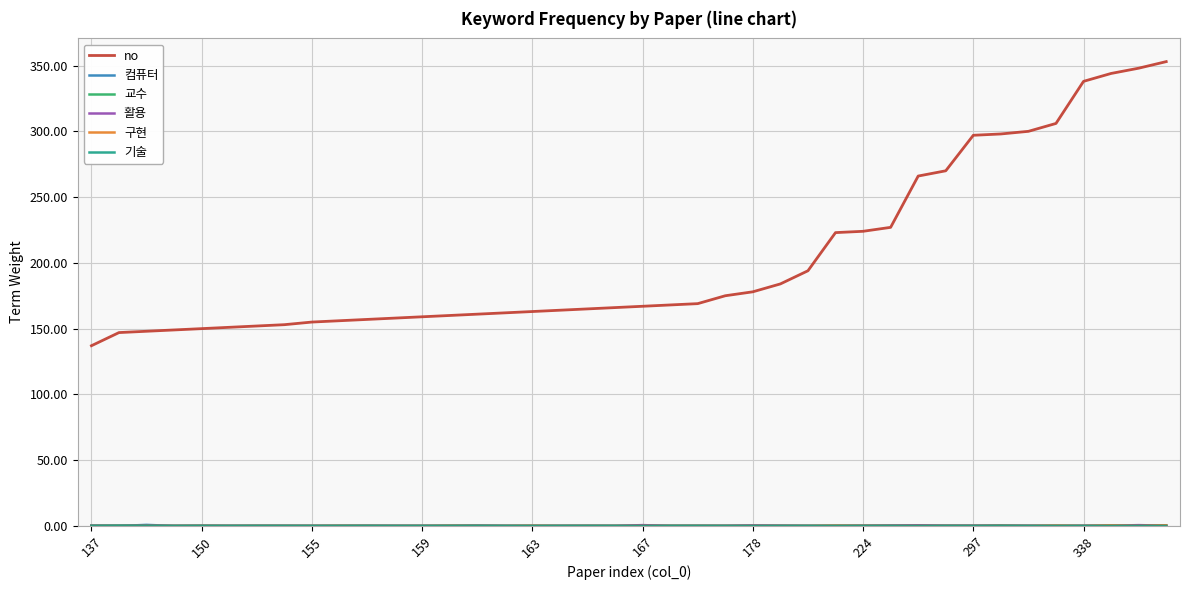

What is the greatest value displayed?

353.0